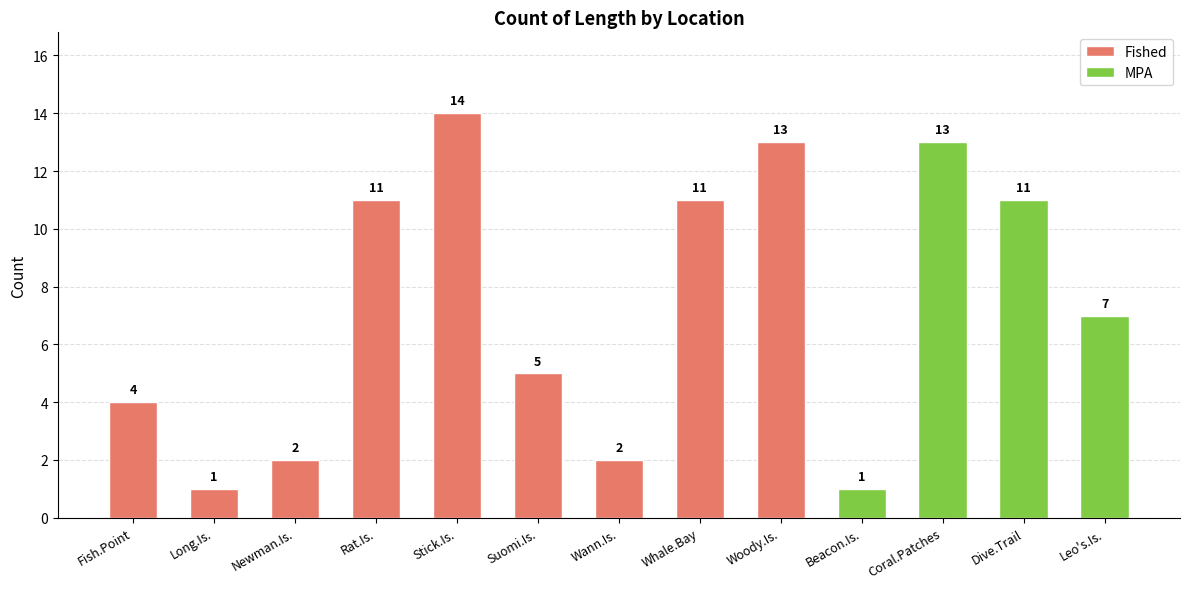

Is it true that the value at Whale.Bay is 15?

False